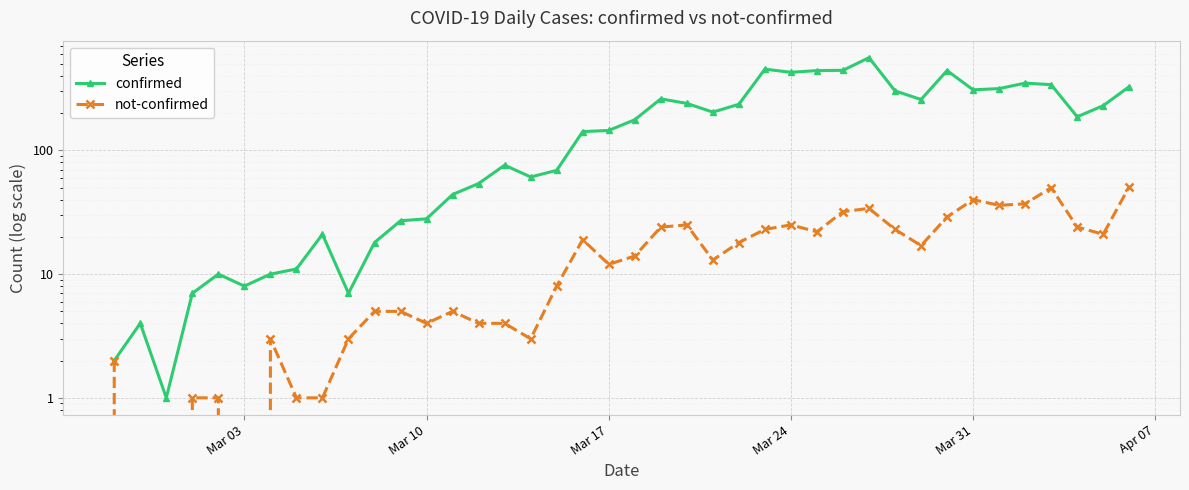

At Mar 10, list the series in order from largest to smallest.

confirmed, not-confirmed